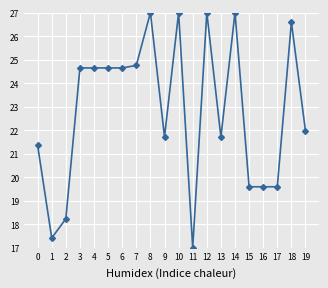

True or false: there are more than 0 points higher than both neighbors.

True